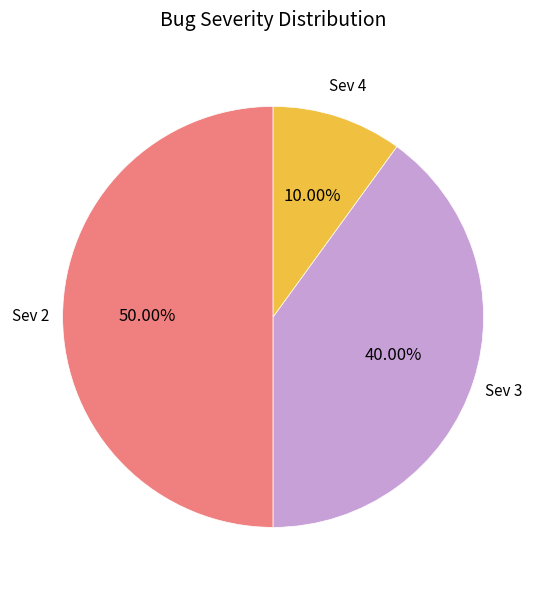

To the nearest percent, what is the average slice percentage?

33%